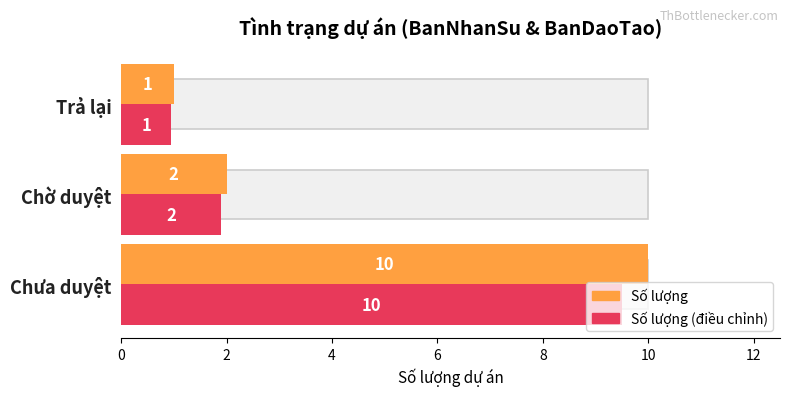

How many Count of projects values are between 1 and 10?

3